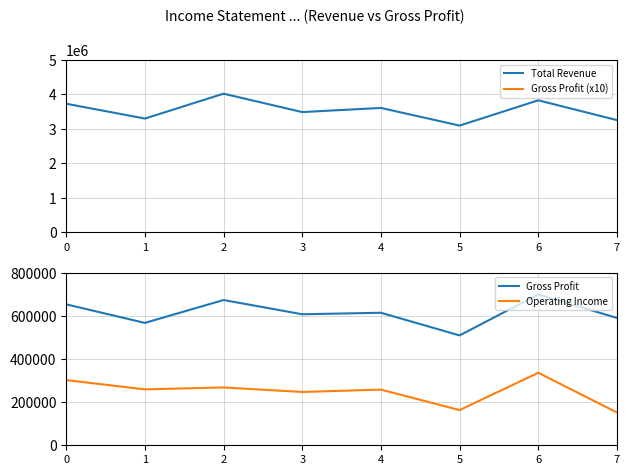

Reading left to right, list all the values displayed in this chart.

Total Revenue: 3726000	3296000	4017000	3484000	3604000	3093000	3825000	3251000
Gross Profit (x10): 6530000	5670000	6730000	6070000	6140000	5090000	6990000	5900000
Gross Profit: 653000	567000	673000	607000	614000	509000	699000	590000
Operating Income: 302000	259000	268000	247000	258000	163000	336000	152000